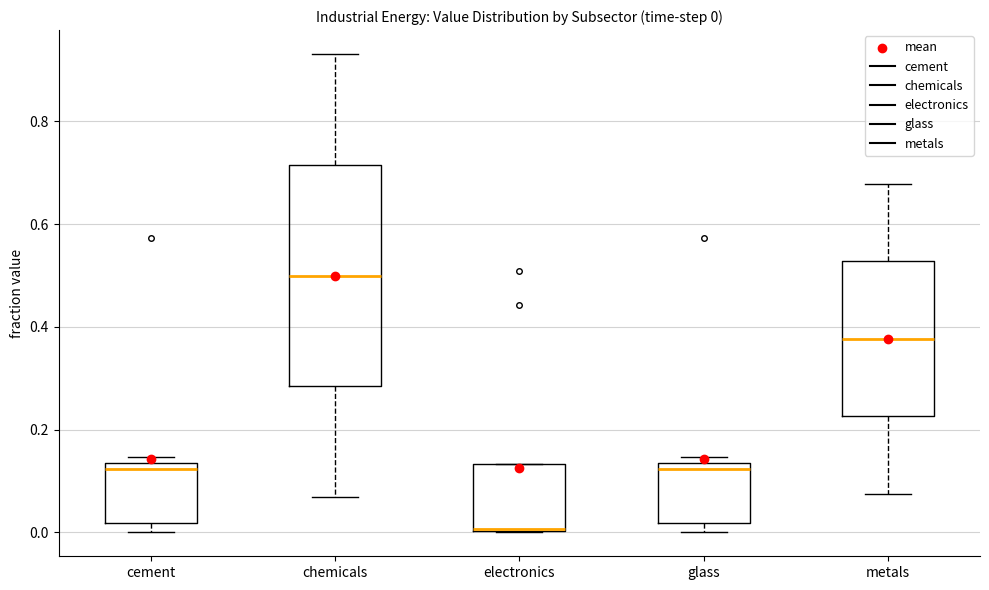

Which box is the tallest, from its lower edge to its upper edge?

chemicals